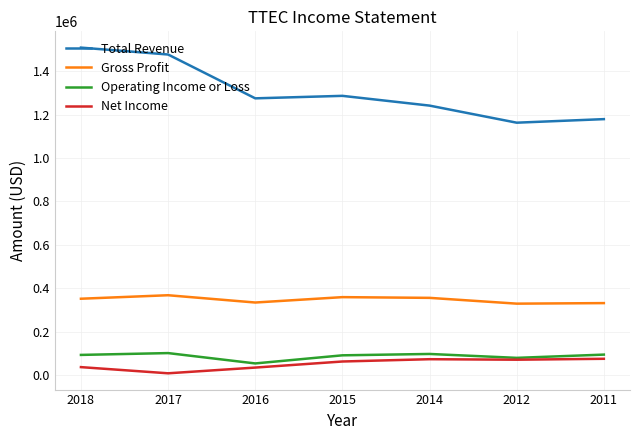

What is the difference between the highest and lowest values at 2016?

1241600